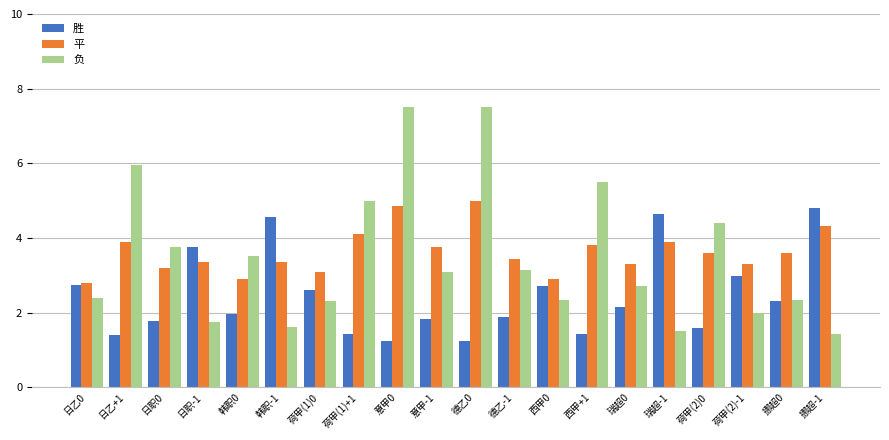

What is the difference between the maximum and minimum values in the 平 series?

2.2